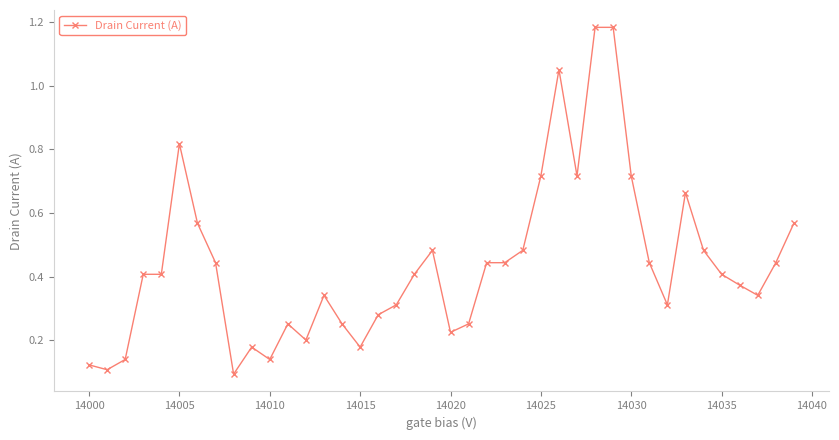

Count the number of categories in the chart.

40